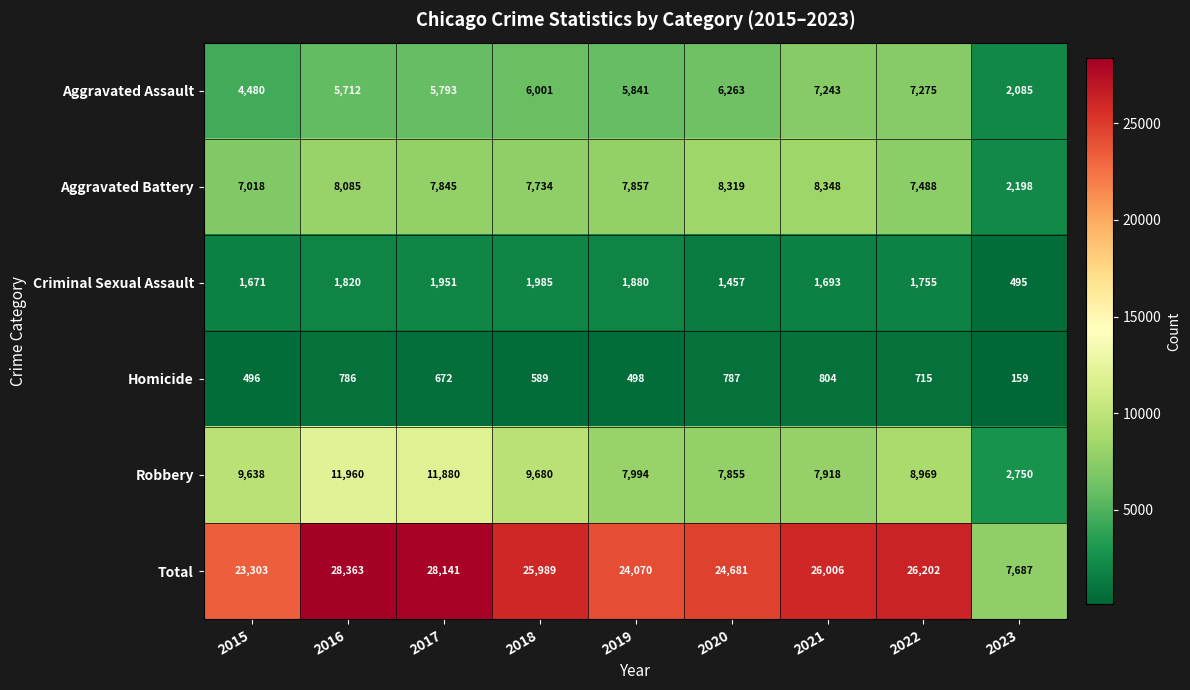

Which series changed the most between 2015 and 2017?

Total